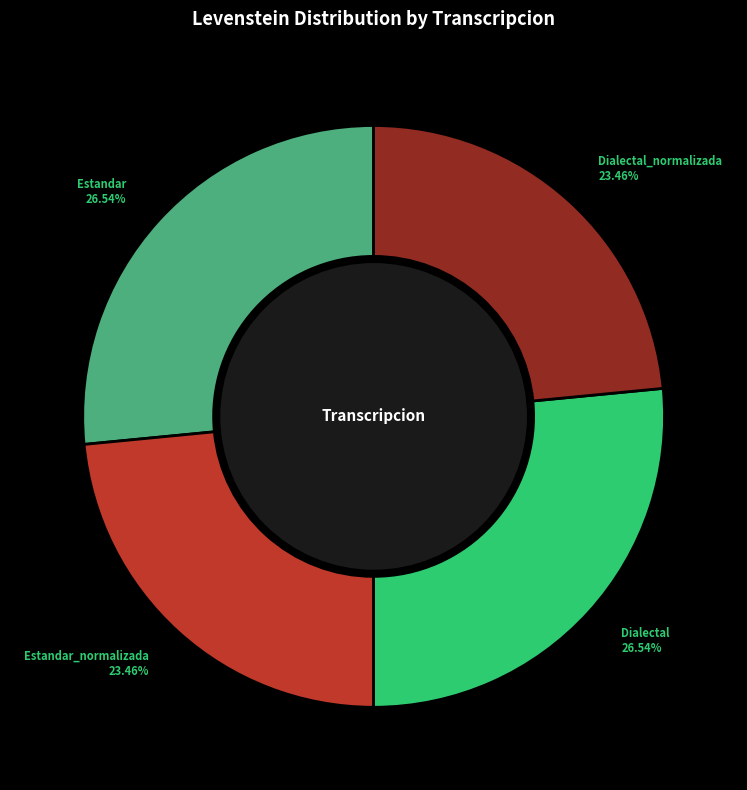

Does any single category account for the majority?

No